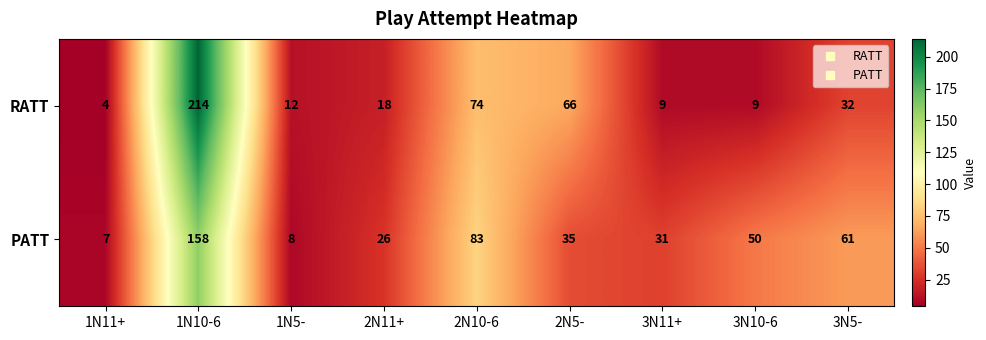

What is the average value of the RATT series?

49